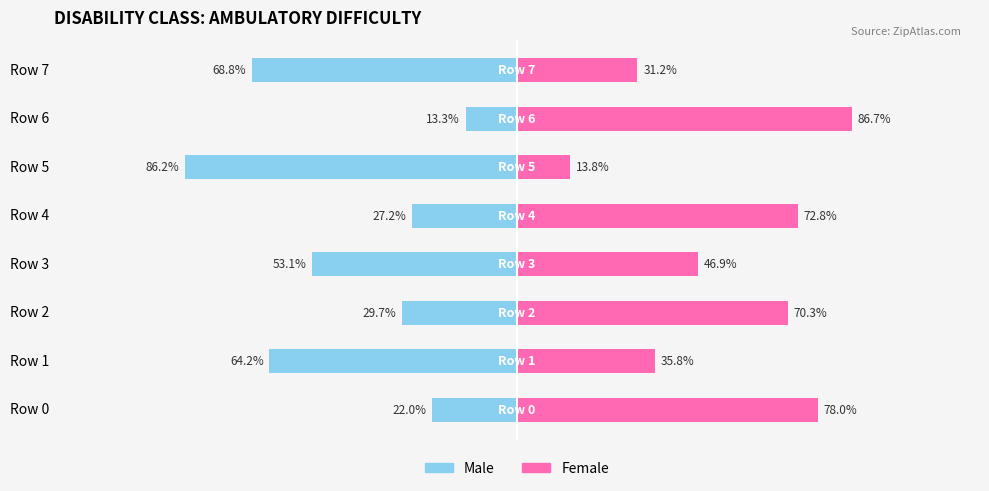

Which category has the highest value in the Female series?

6